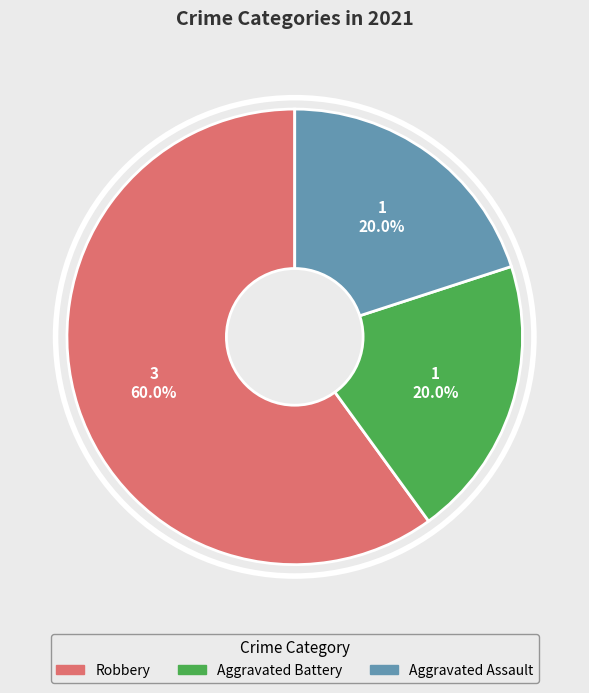

Which category has the biggest portion of the pie?

Robbery